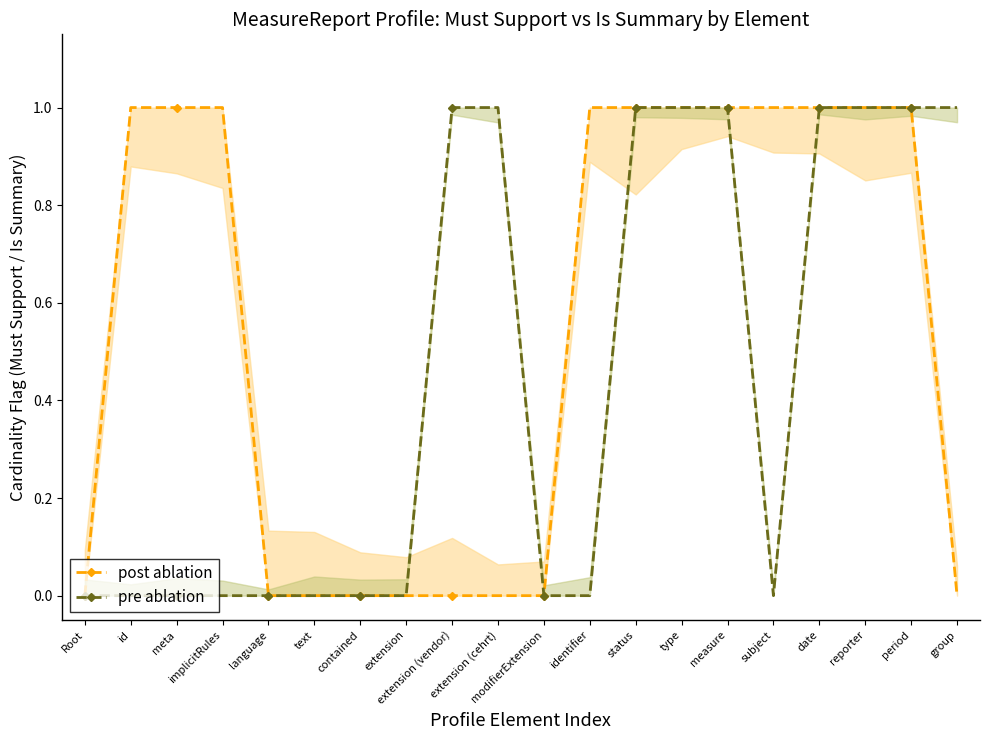

Which category has the lowest value in the post ablation series?

Root